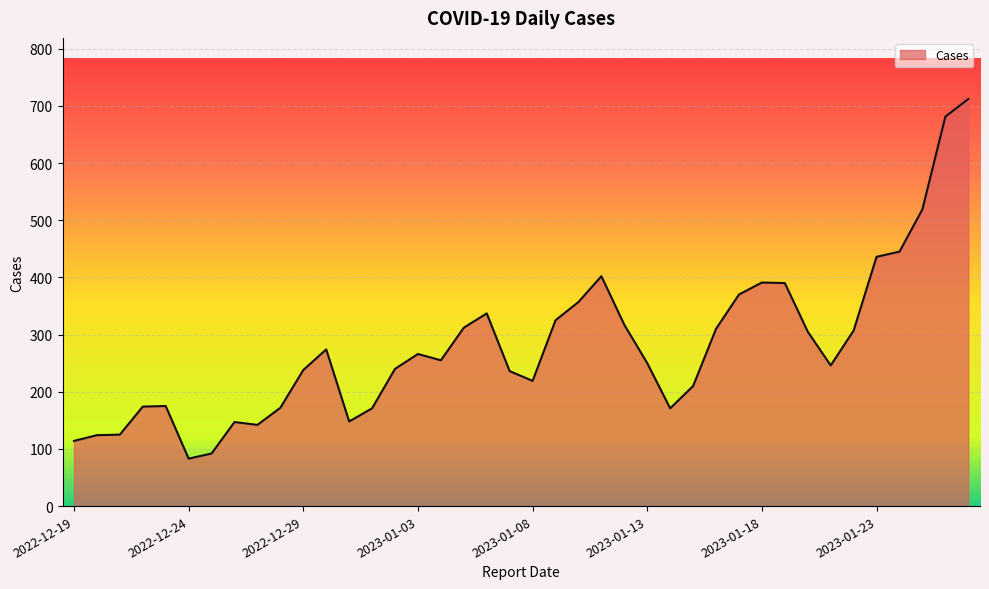

What is the maximum value shown in the chart?

712